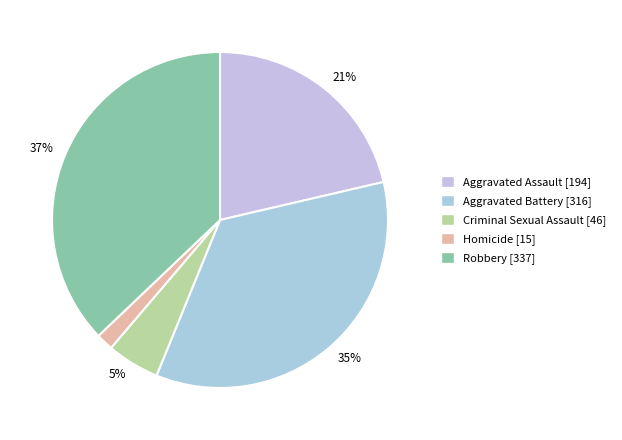

Which category has the biggest portion of the pie?

Robbery